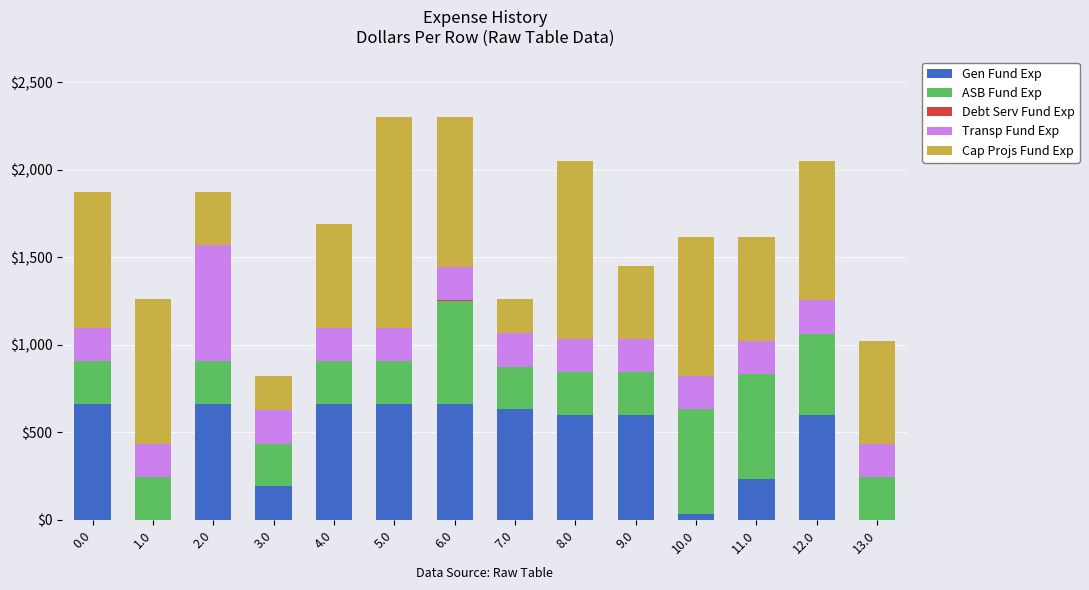

The value of Gen Fund Exp at 1.0 is 0.0. True or false?

True